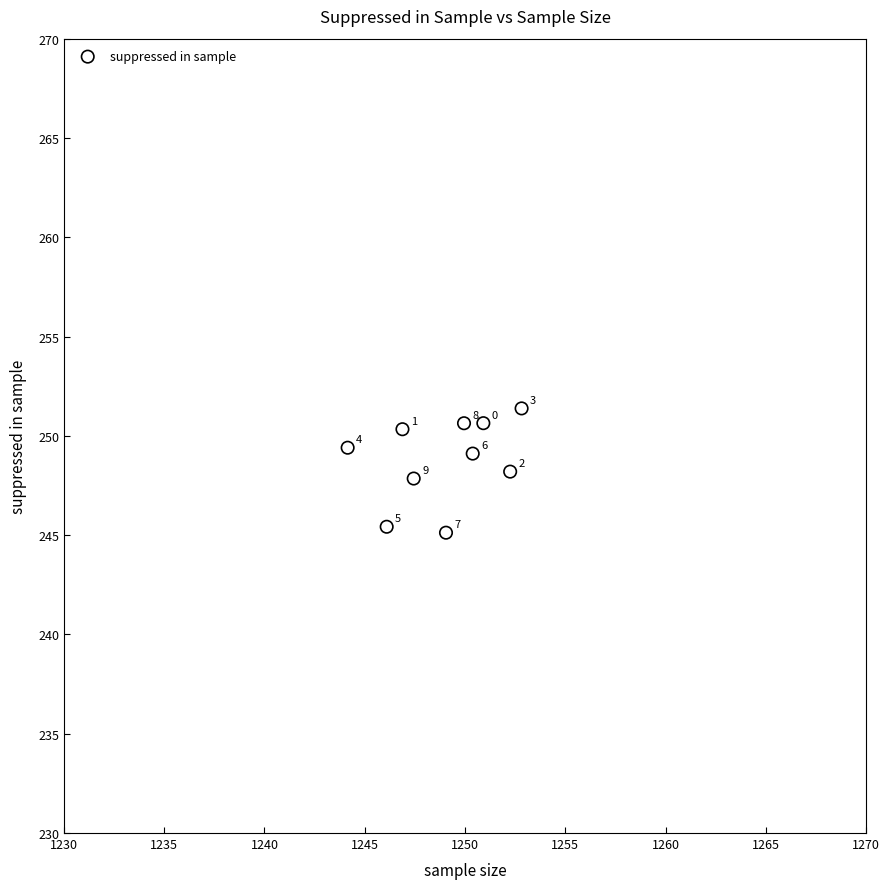

What Y value in the scatter plot is closest to 248?

247.9